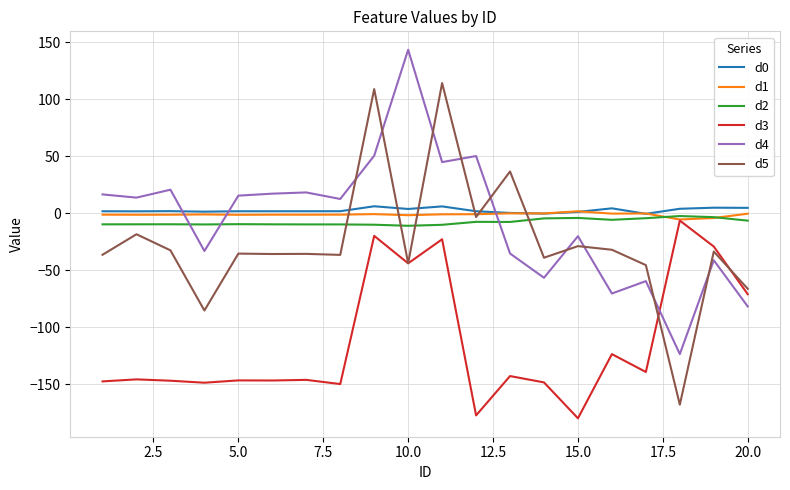

Which series has the widest spread of values?

d5